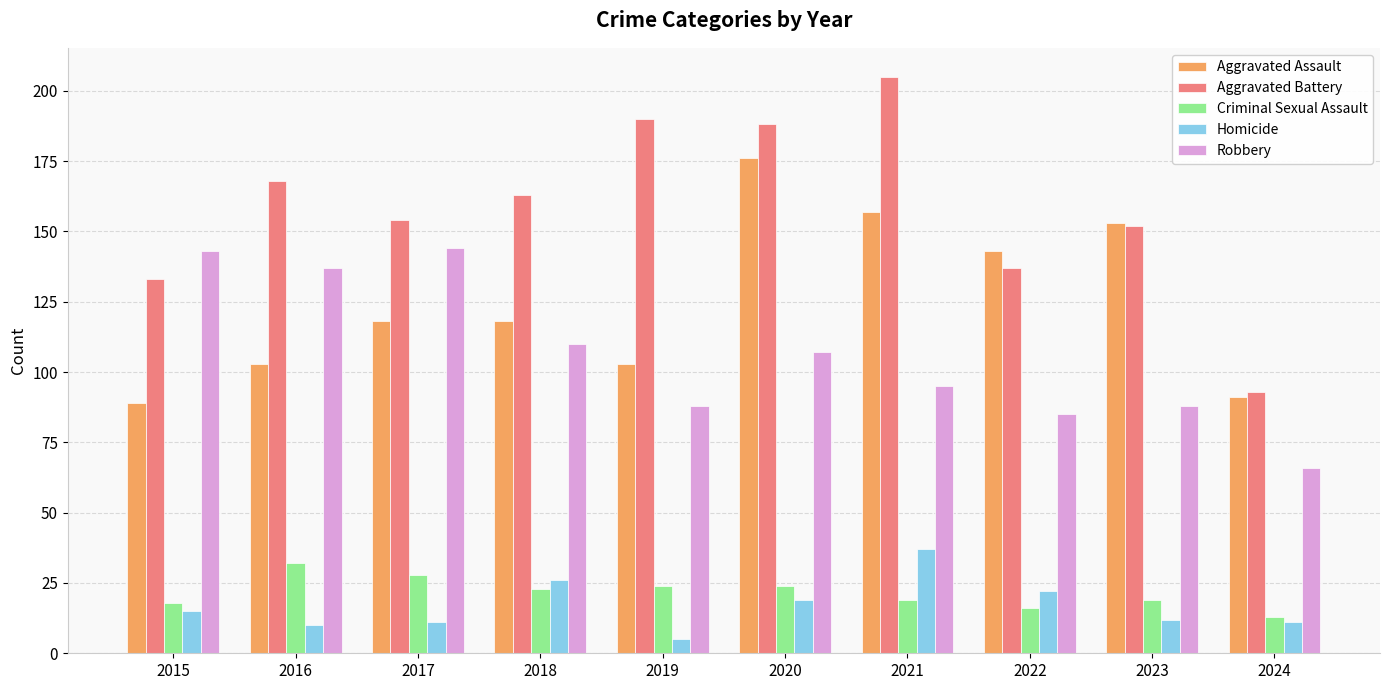

Which label corresponds to the largest value in the chart?

2021